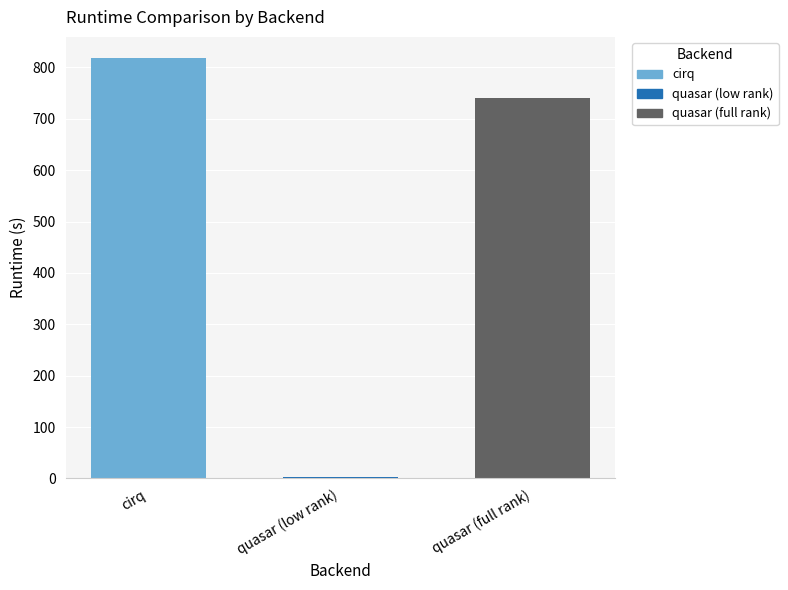

Count the number of data series in this chart.

1